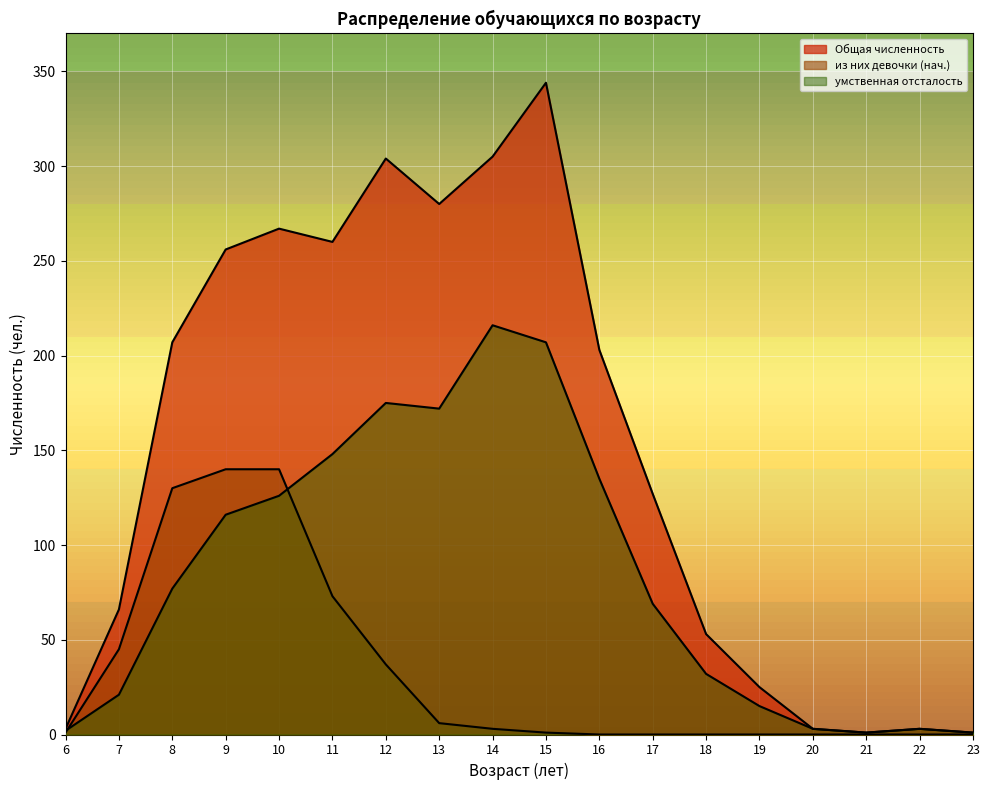

Reading left to right, extract all data points from this chart.

Общая численность: 3	66	207	256	267	260	304	280	305	344	203	127	53	25	3	1	3	1
из них девочки (нач.): 1	45	130	140	140	73	37	6	3	1	0	0	0	0	0	0	0	0
умственная отсталость: 2	21	77	116	126	148	175	172	216	207	135	69	32	15	3	1	3	1